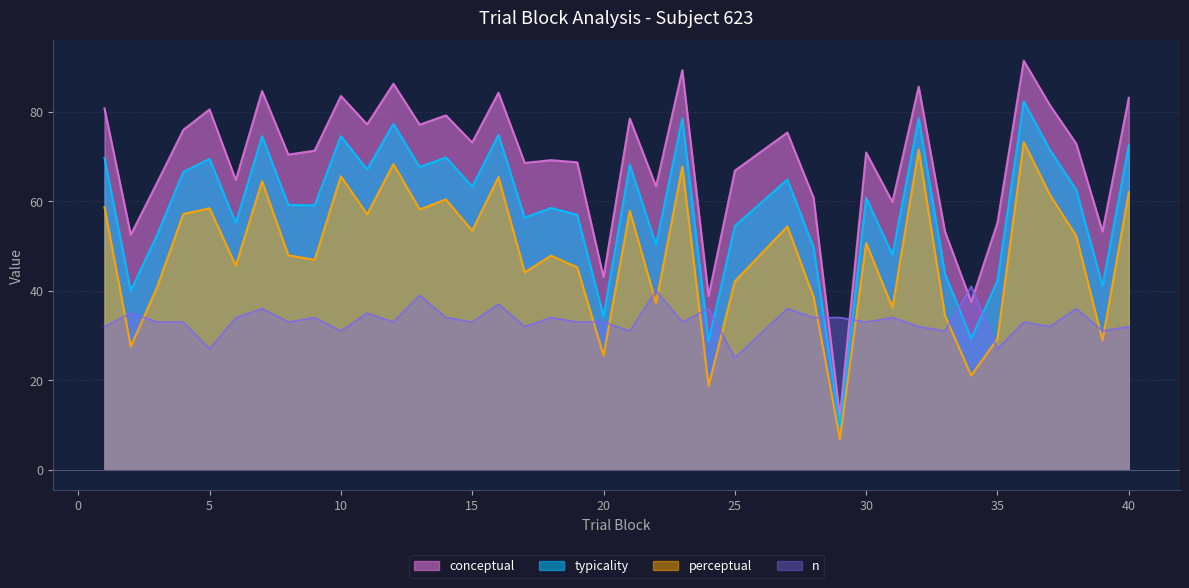

The n series shows 32.0 at 40. True or false?

True